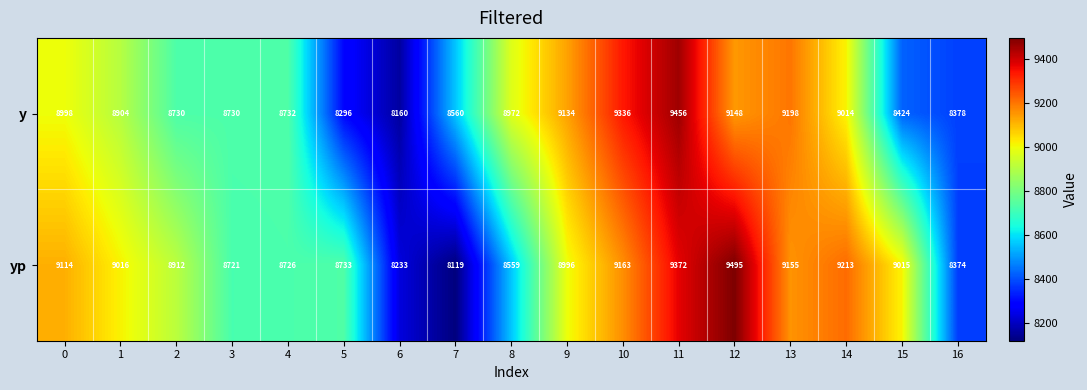

What is the spread (max minus min) of values at 8?

413